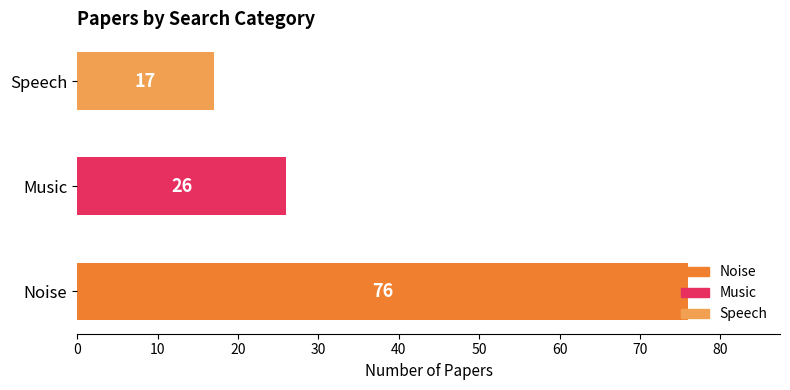

Read the value at Noise, to the nearest 5.

75